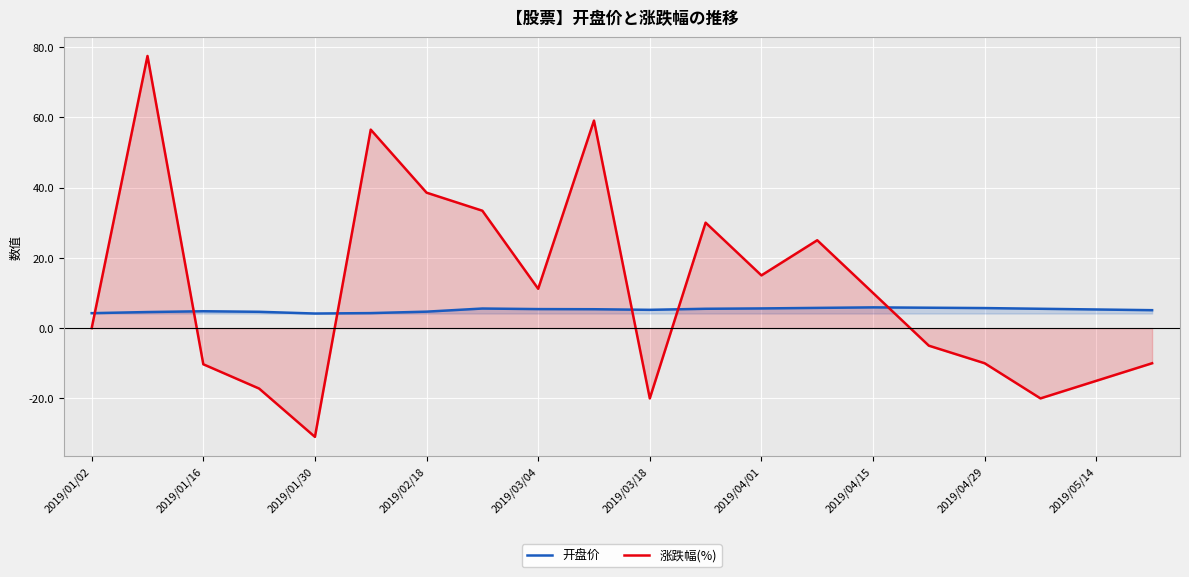

What is the smallest value displayed?

-30.9